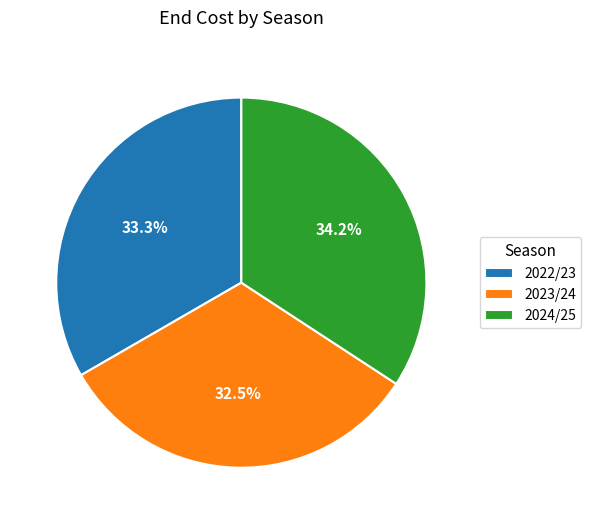

Rank the categories by value from lowest to highest.

2023/24, 2022/23, 2024/25